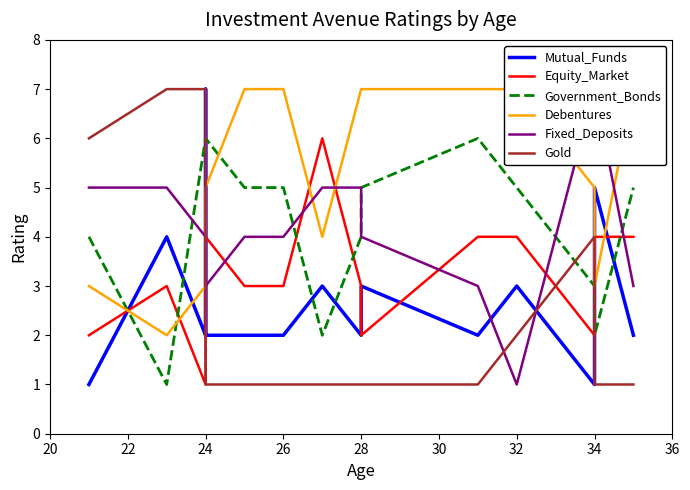

What is the sum of all Fixed_Deposits values?

63